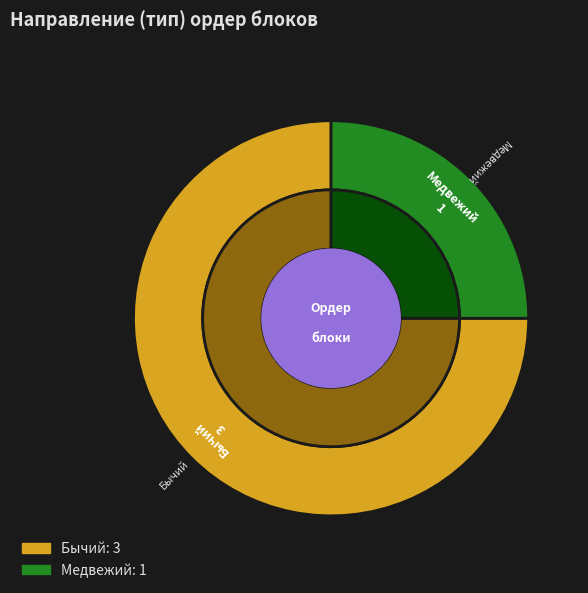

To the nearest percent, what is the average slice percentage?

50%